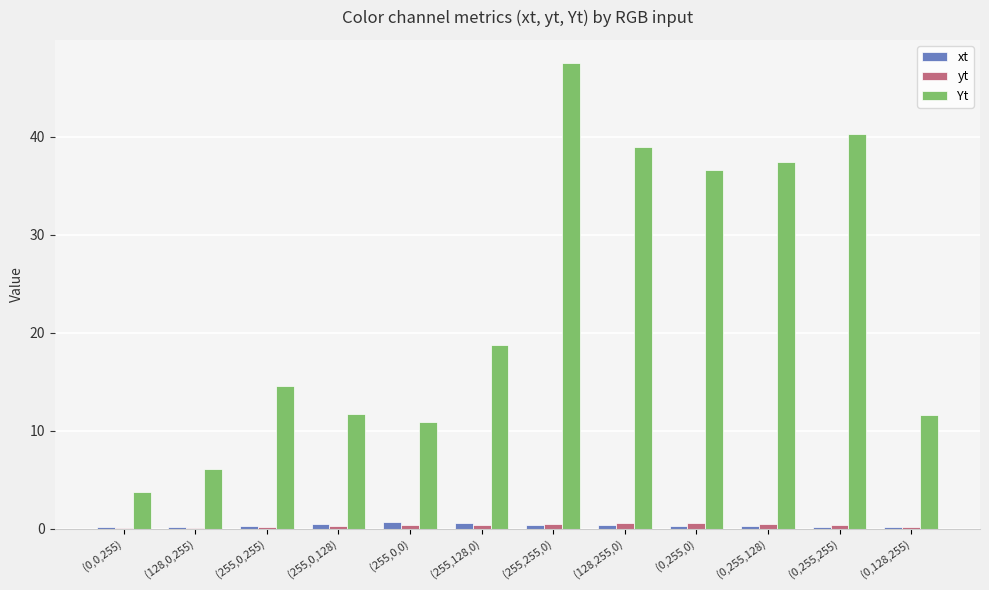

Are the bars horizontal?

No